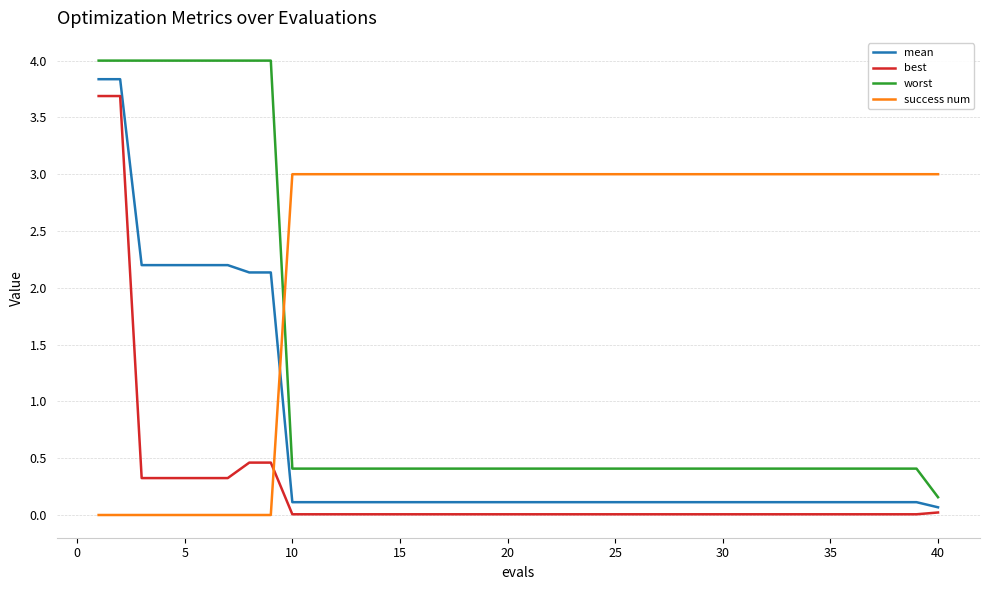

What is the maximum value shown in the chart?

4.0